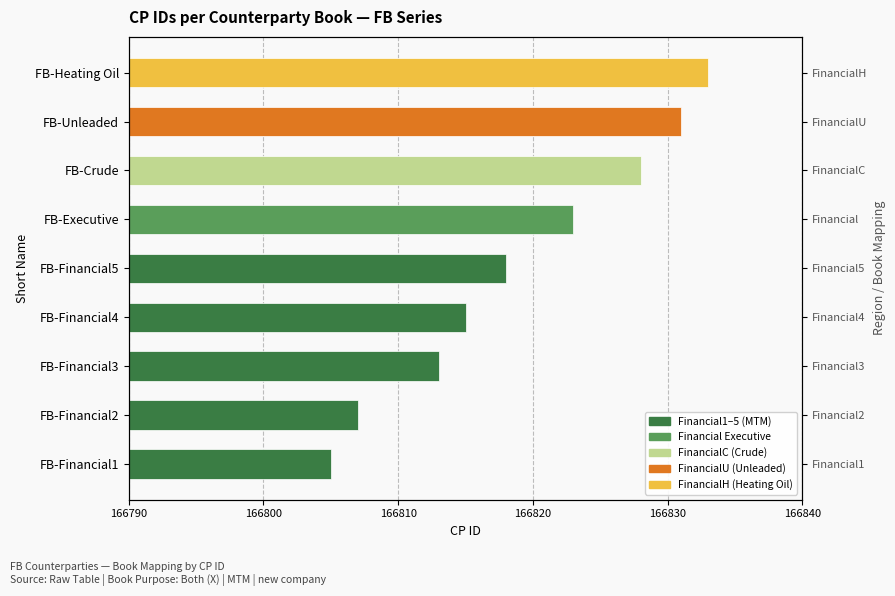

Approximately how many times larger is the value at FB-Heating Oil compared to FB-Executive?

1.0